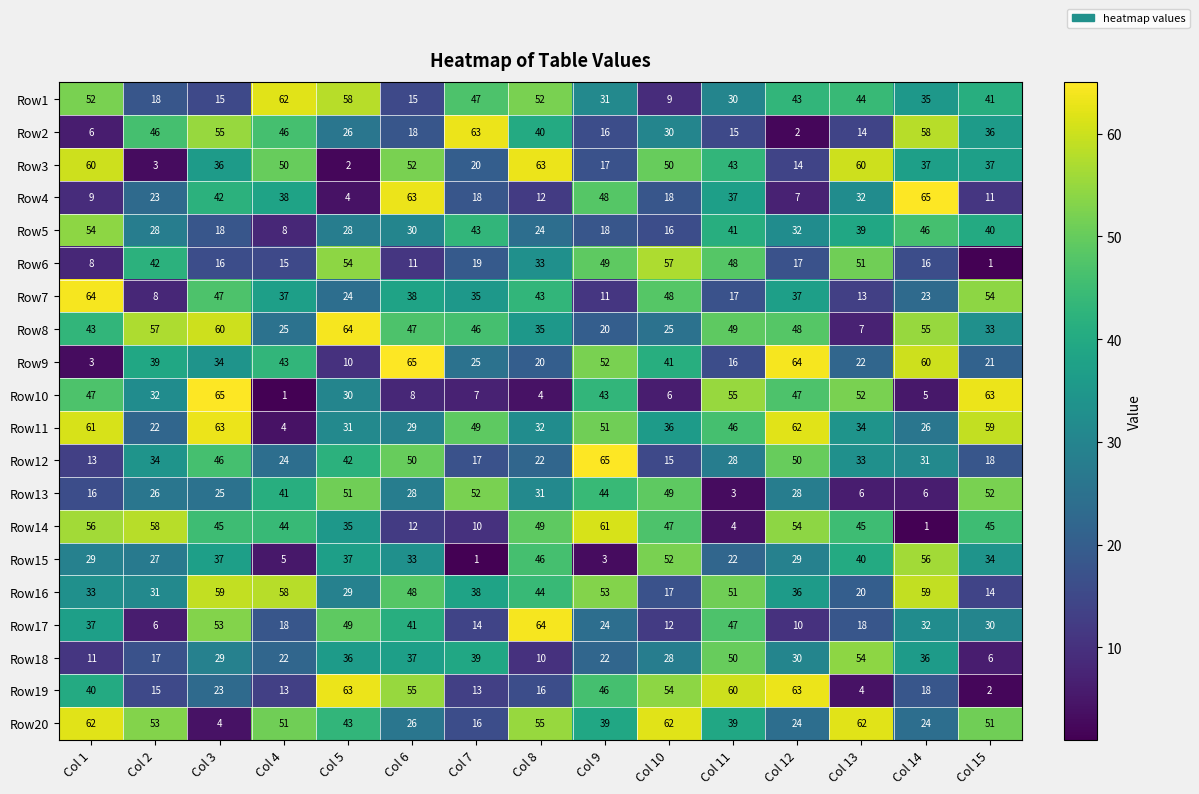

At Col 14, list the series in order from largest to smallest.

Row4, Row9, Row16, Row2, Row15, Row8, Row5, Row3, Row18, Row1, Row17, Row12, Row11, Row20, Row7, Row19, Row6, Row13, Row10, Row14